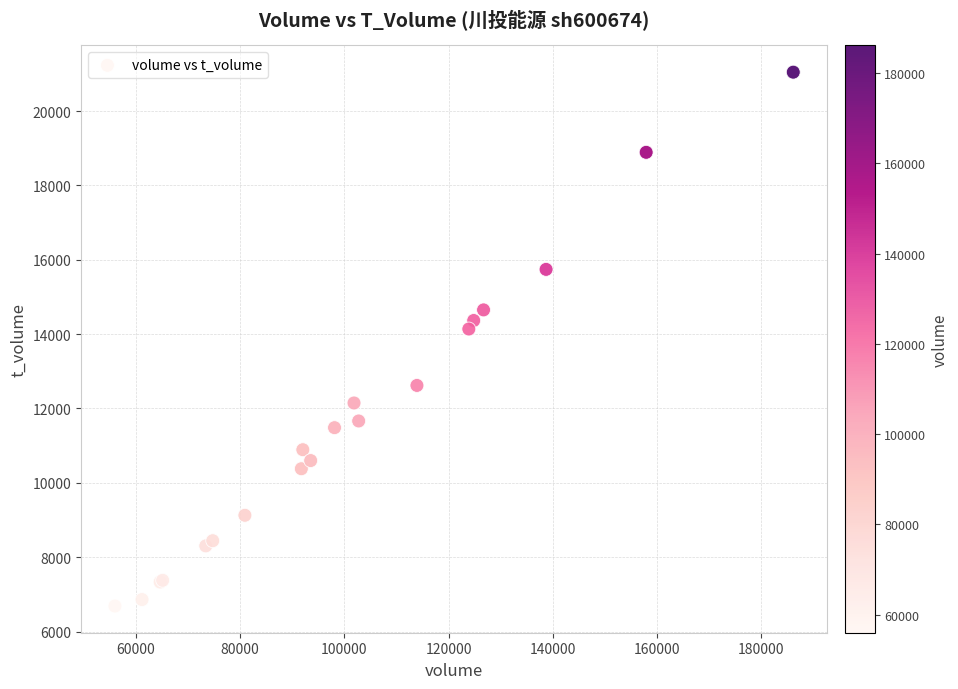

What Y value in the scatter plot is closest to 13866?

14138